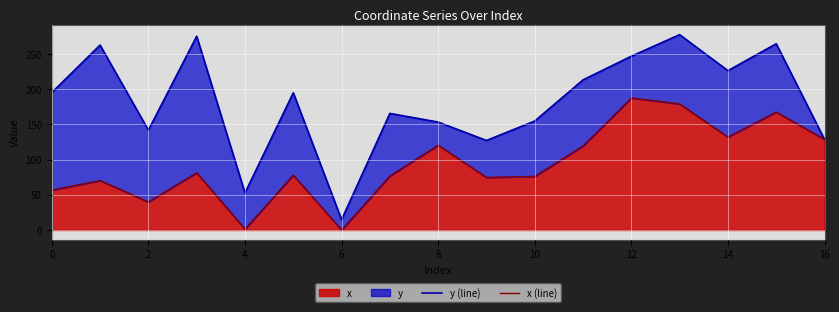

True or false: x (line) and y (line) cross at least once.

False